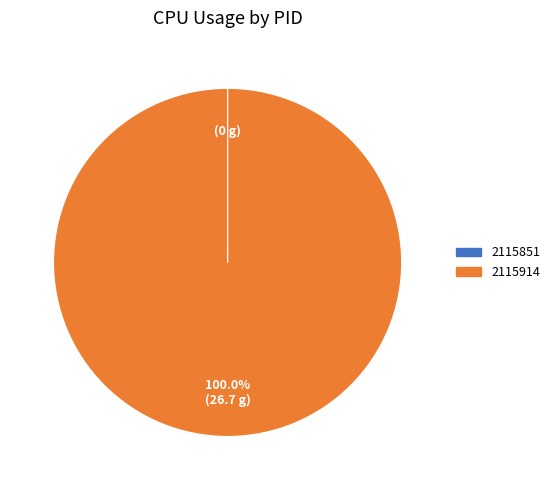

What is the majority slice?

2115914